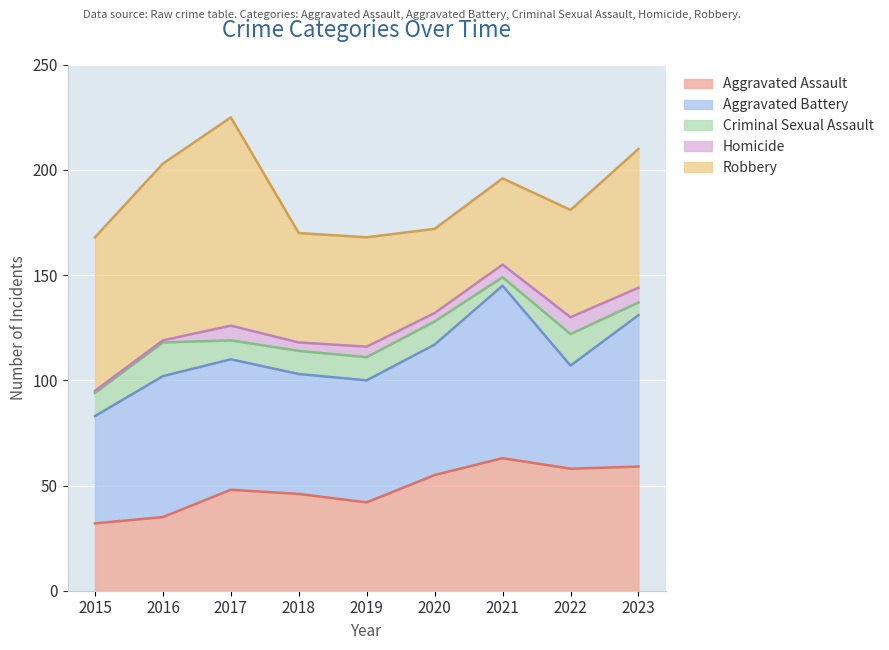

Rank the series by their maximum value, from lowest to highest.

Homicide, Criminal Sexual Assault, Aggravated Assault, Aggravated Battery, Robbery